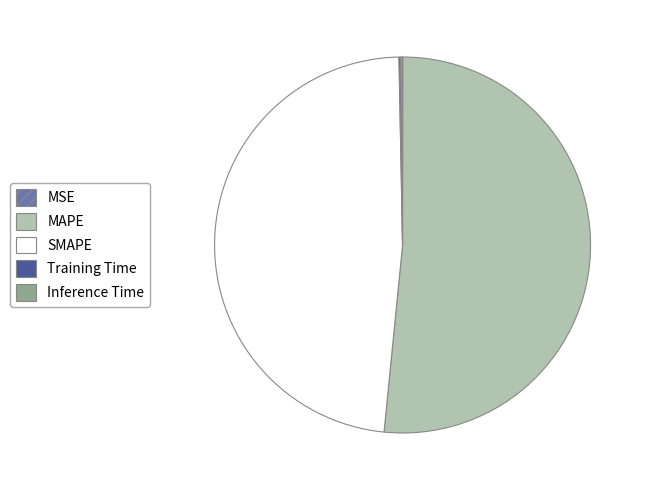

Do MAPE and SMAPE together represent more than half of the pie?

Yes